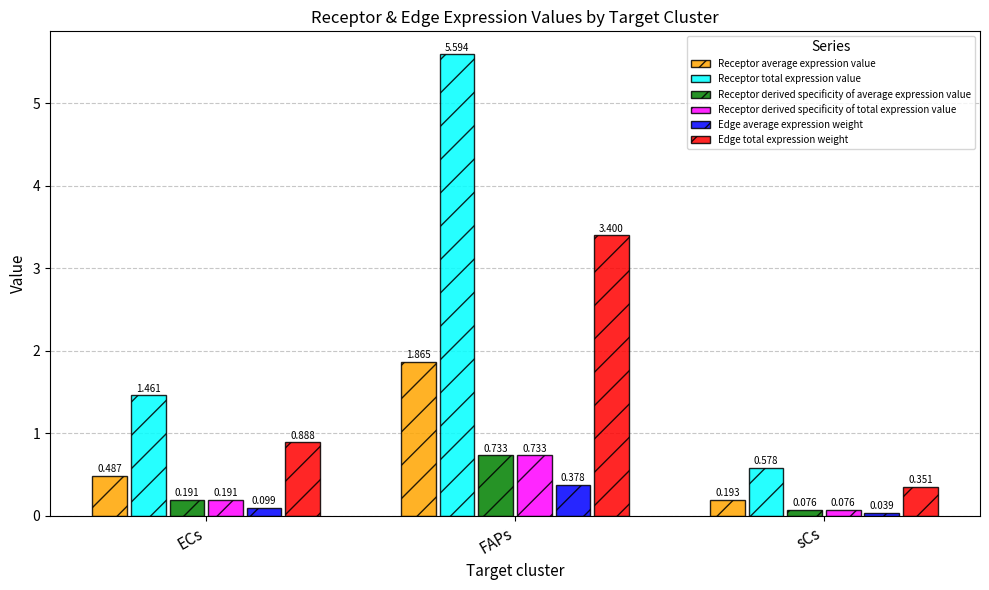

At which label is Edge average expression weight closest to 0?

sCs